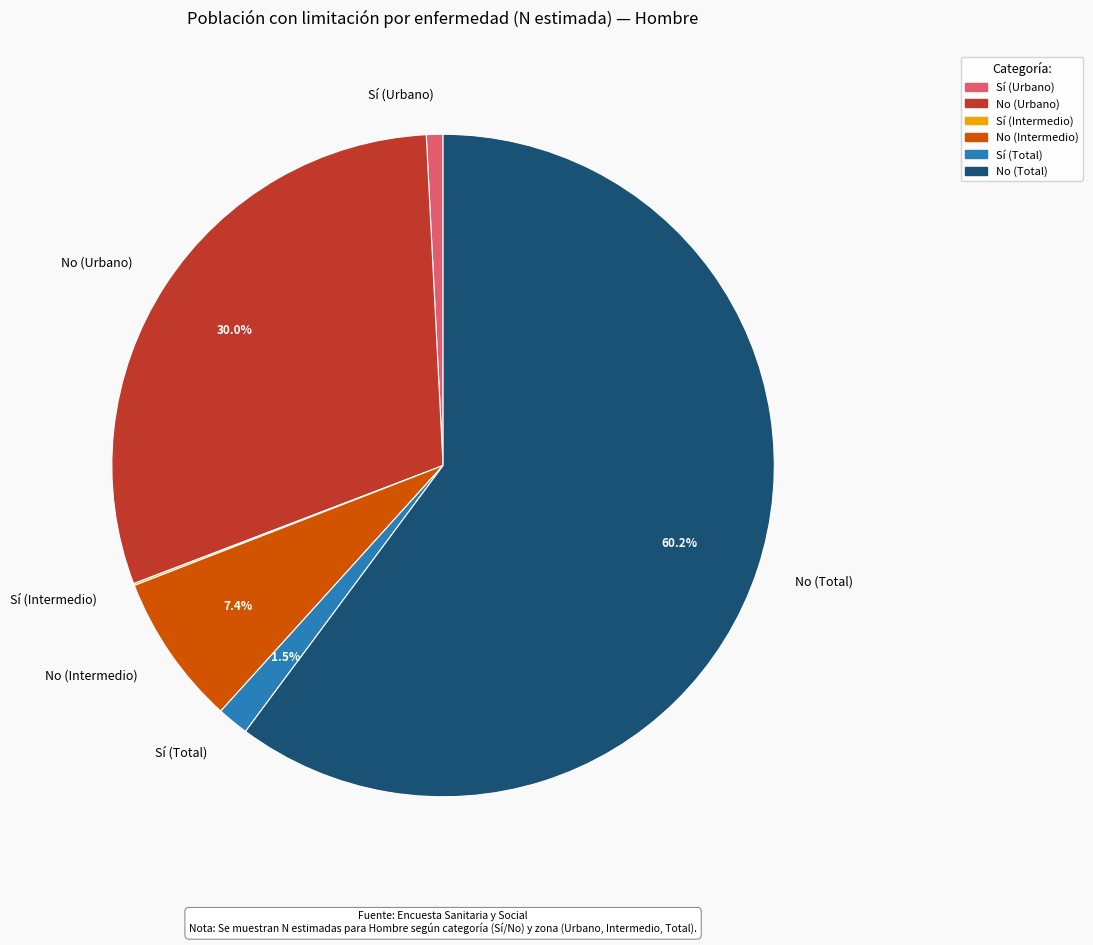

Is it true that No (Intermedio) is 1% of the pie?

False